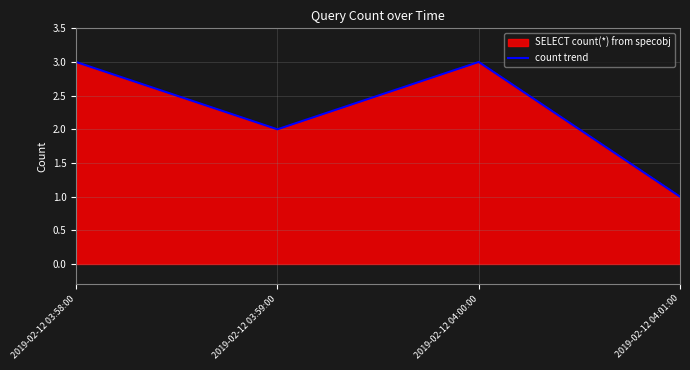

What is the sum of the values at 2019-02-12 04:01:00 and 2019-02-12 03:59:00?

3